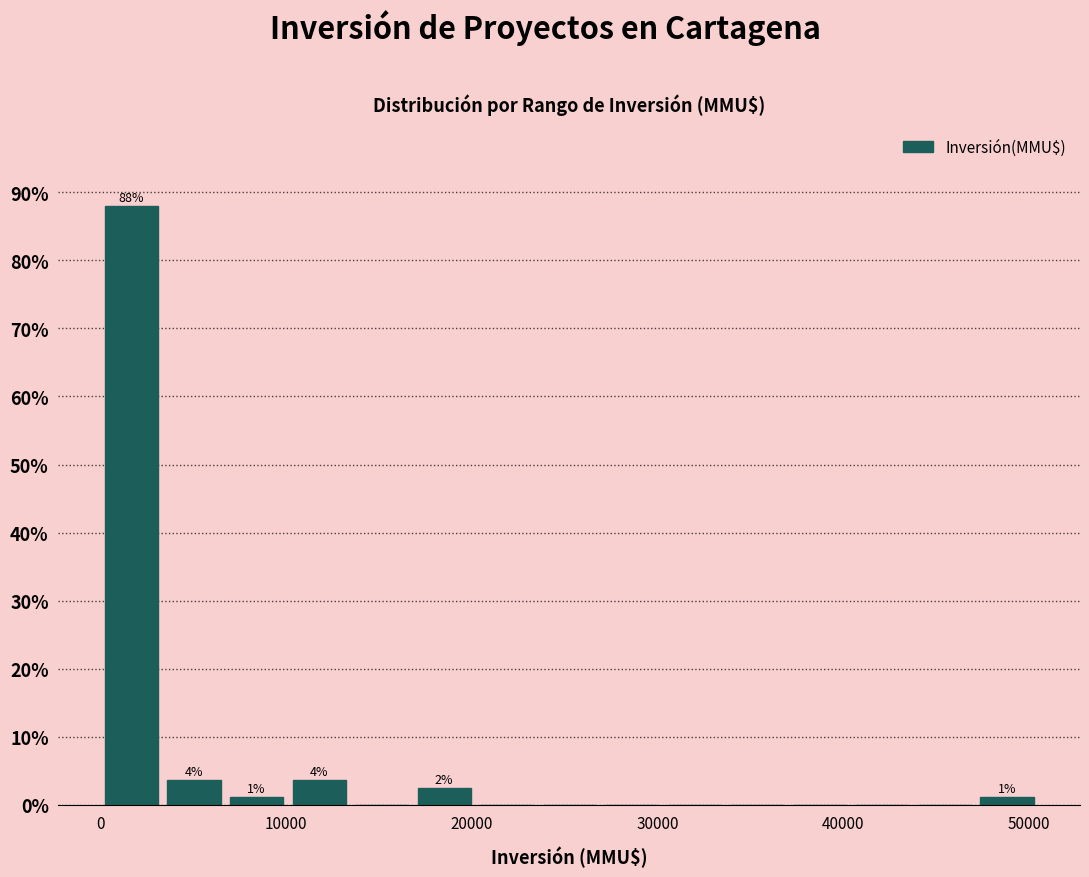

Around what value on the x-axis is the tallest bar? Give the approximate position of its centre, as read against the axis.

2000